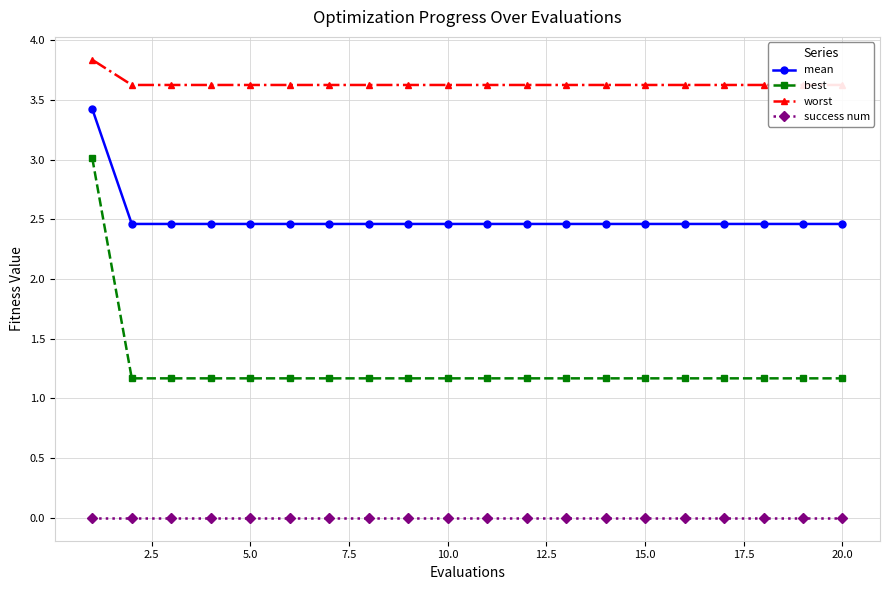

True or false: best and success num intersect in this chart.

False